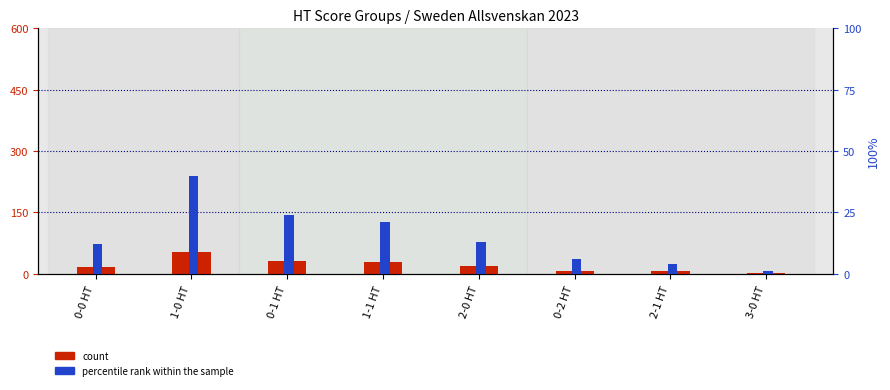

At which label does percentile rank within the sample reach its peak?

1-0 HT